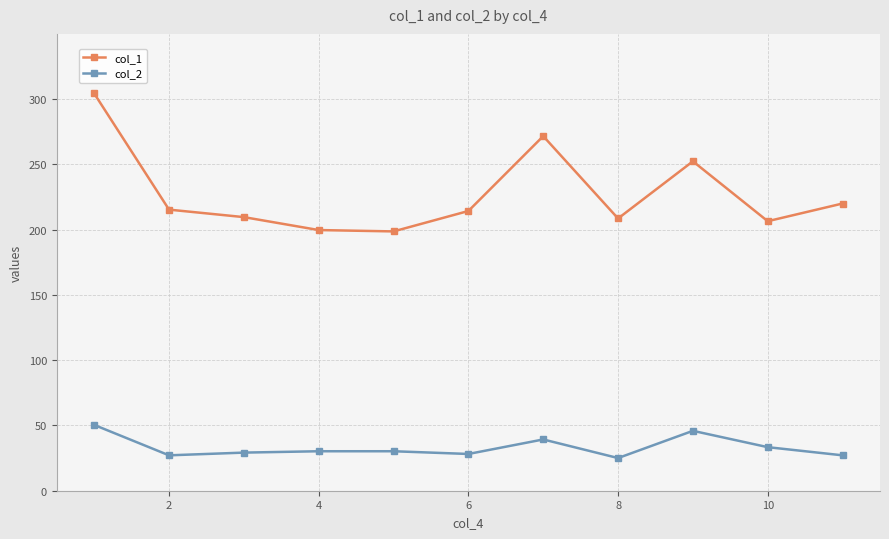

Rank the series by their maximum value, from highest to lowest.

col_1, col_2